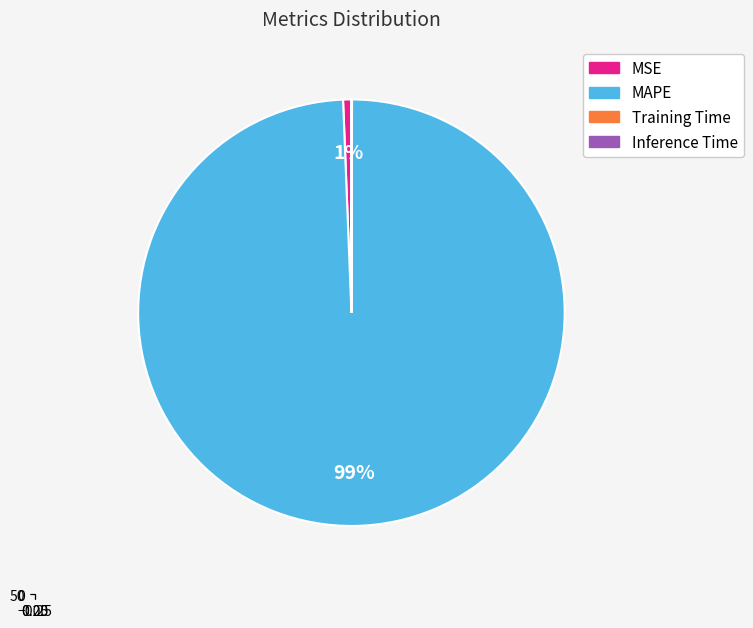

To the nearest percent, what portion does MAPE represent?

99%